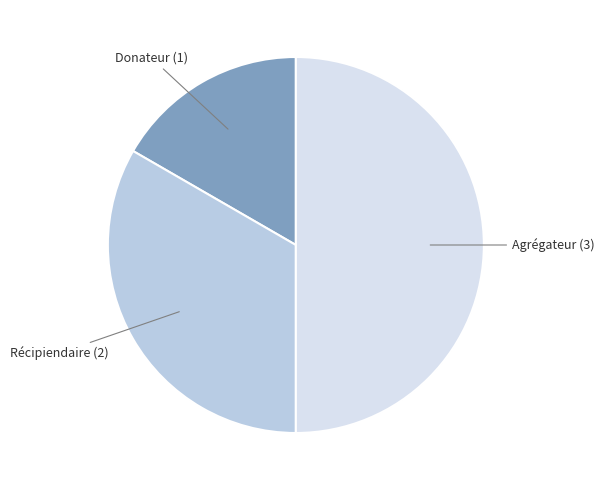

The Donateur (1) slice represents 17% of the pie. True or false?

True